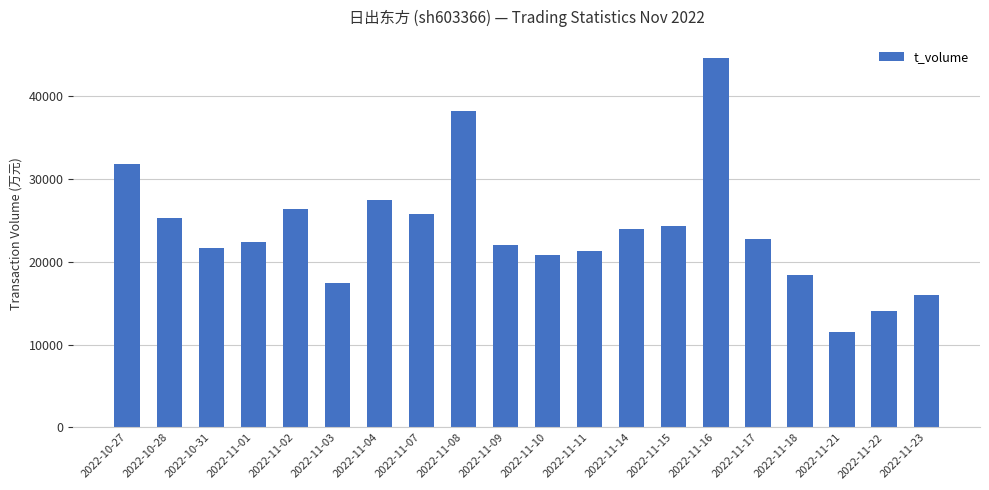

What is the value of the 15th bar from the left?

44535